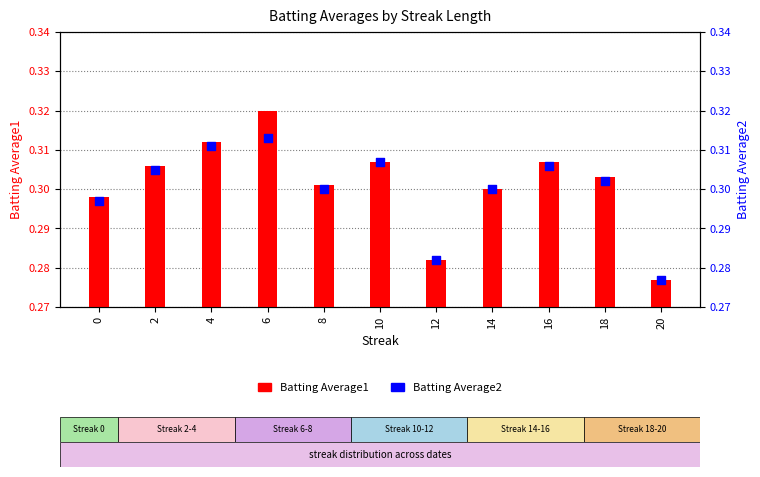

Which series reaches the maximum Y coordinate?

Batting Average1